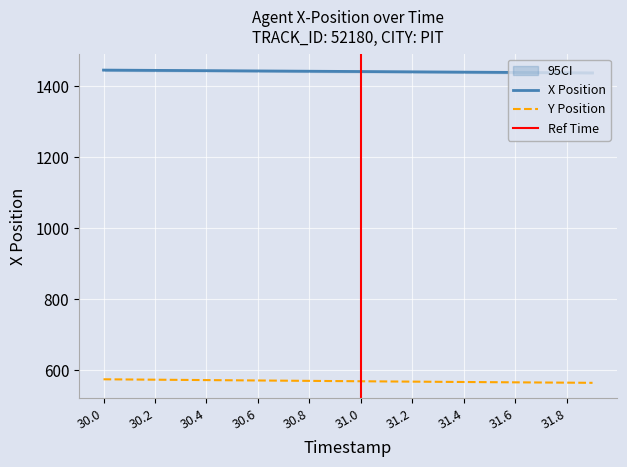

True or false: X Position has a value of 465.3 at 31.2.

False